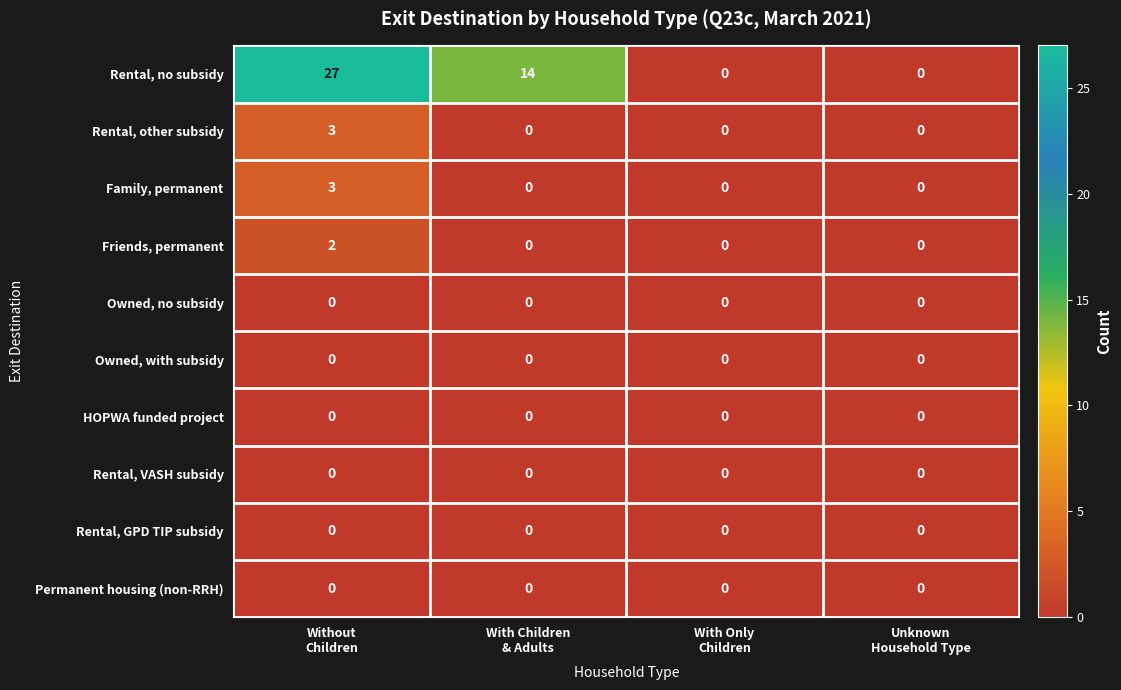

What is the difference between the maximum and minimum values in the Family, permanent series?

3